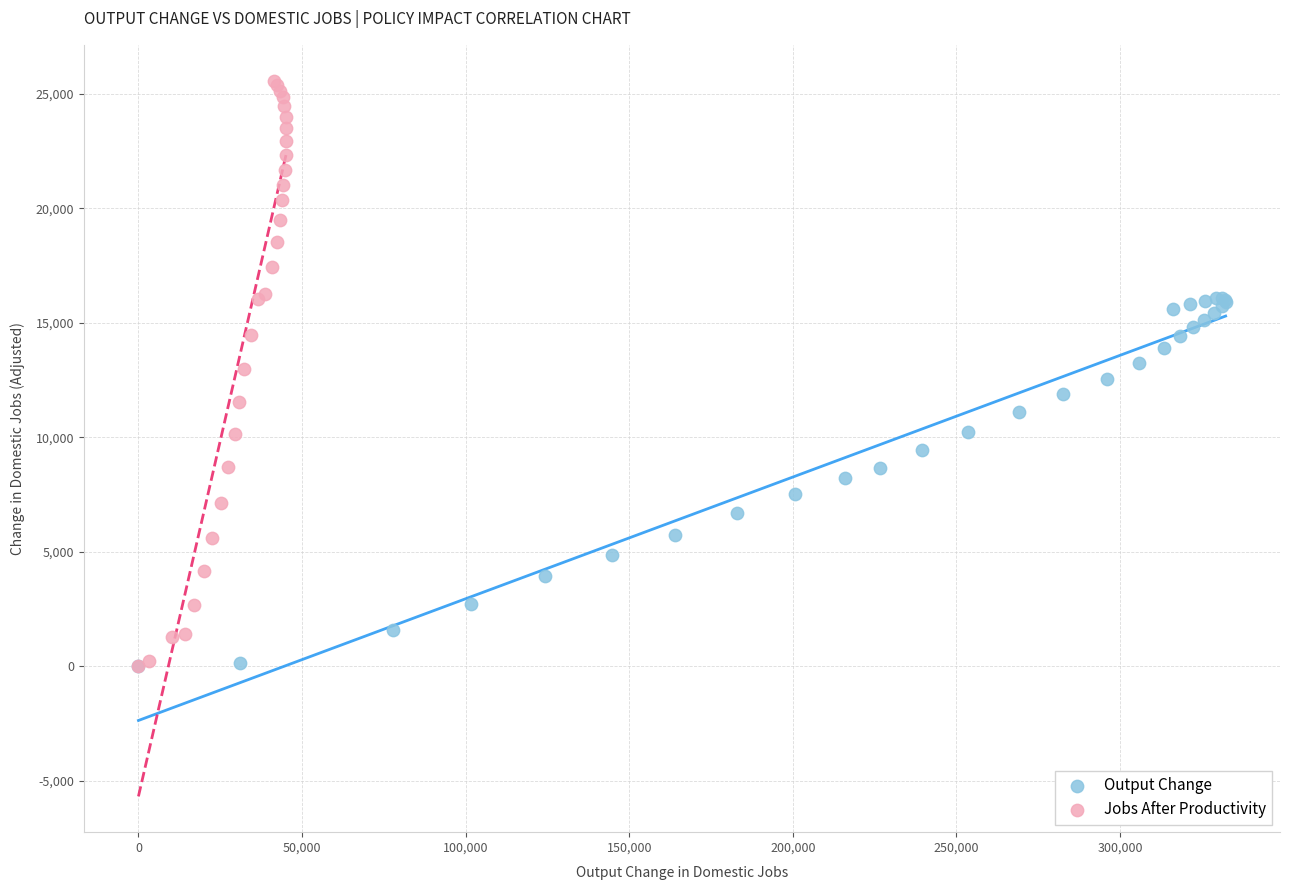

Which series contains the highest Y value?

Jobs After Productivity